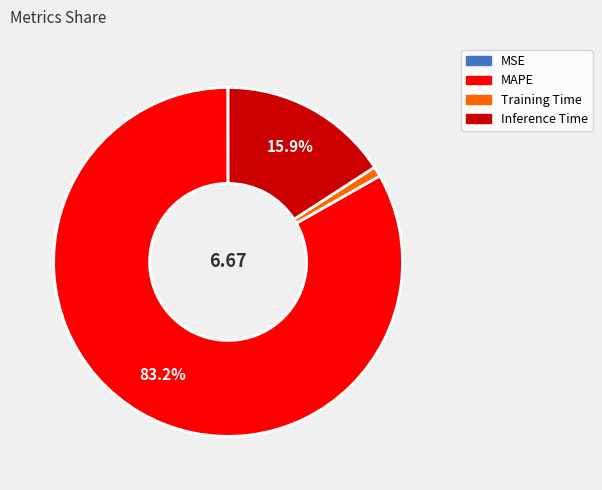

Which has a higher value, MAPE or Inference Time?

MAPE